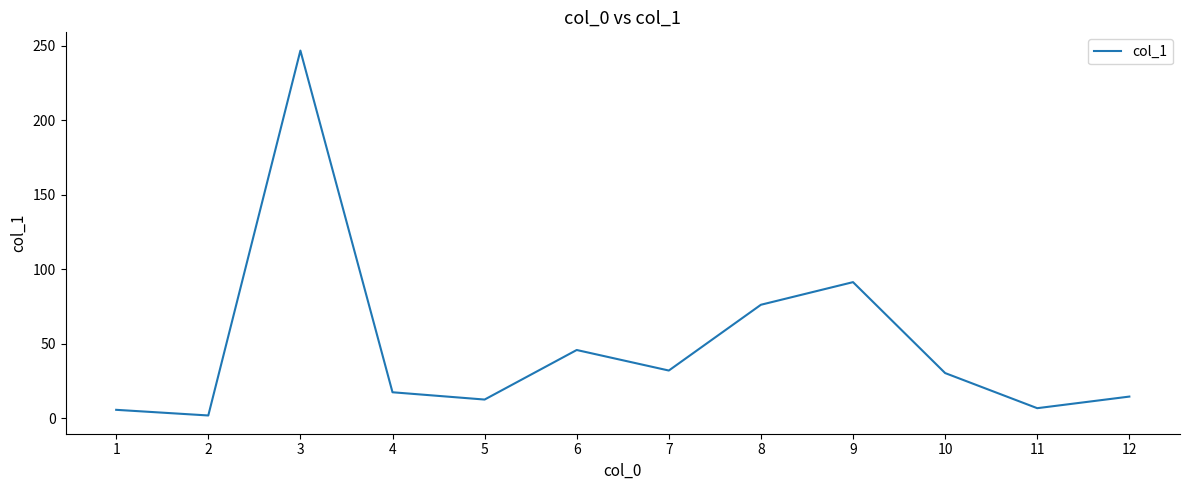

What is the difference between the second highest and minimum values?

89.6